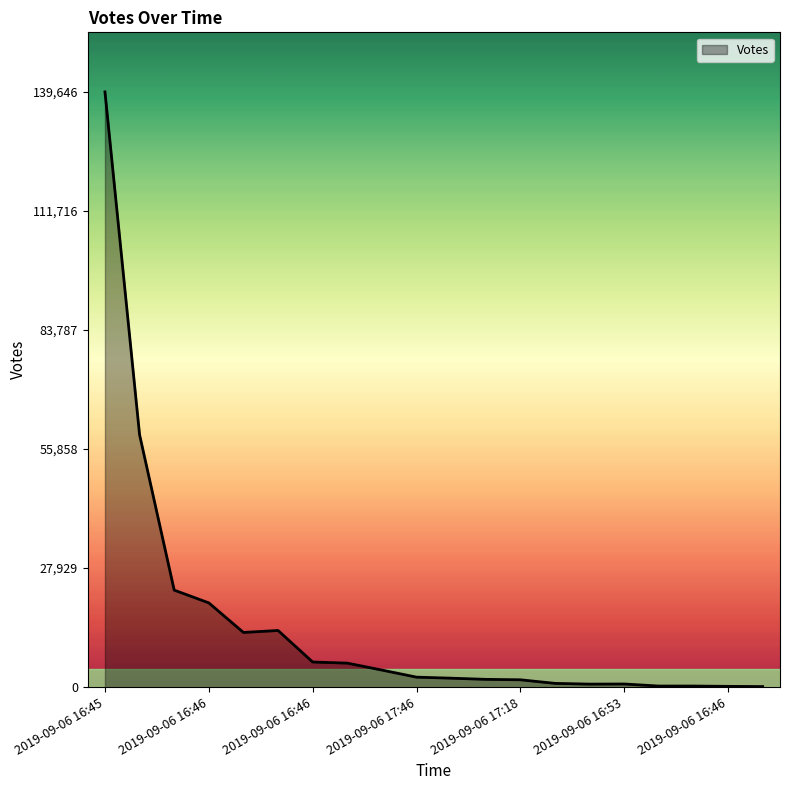

What is the maximum value shown in the chart?

139646